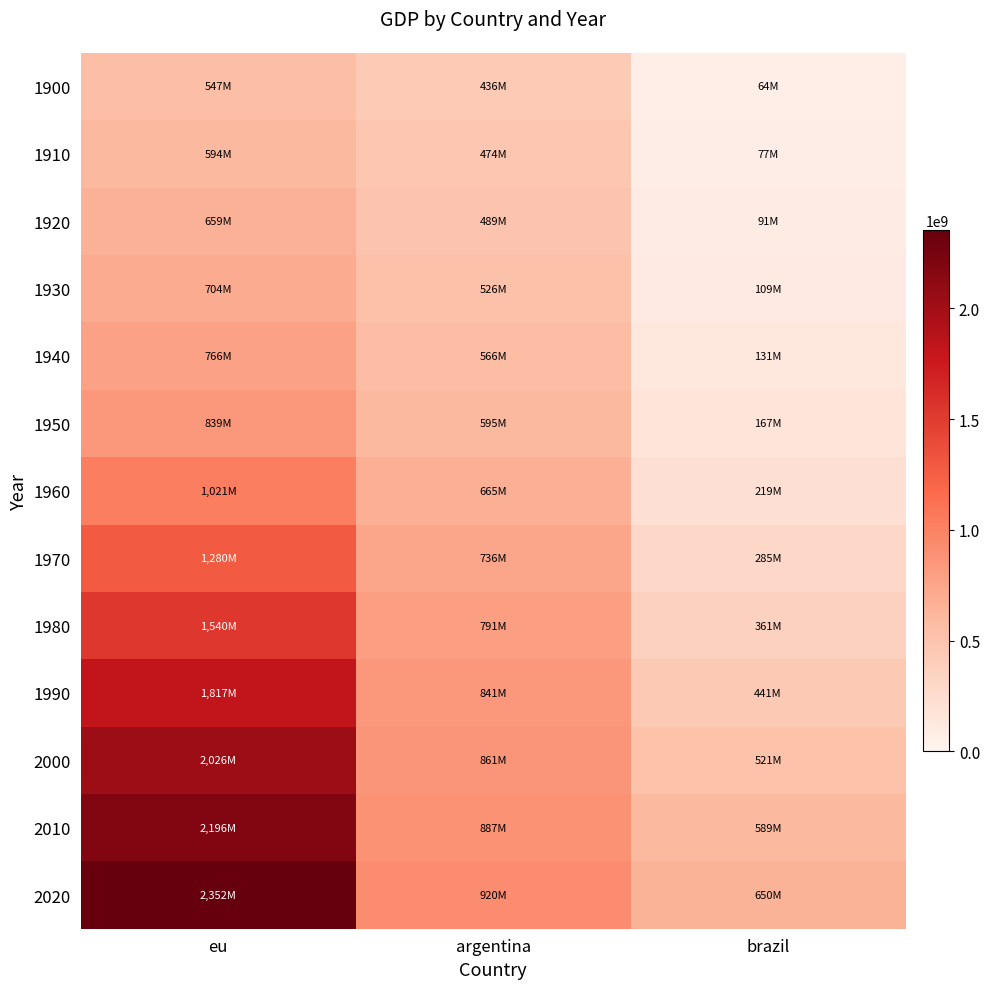

What is the minimum value shown in the chart?

64998422